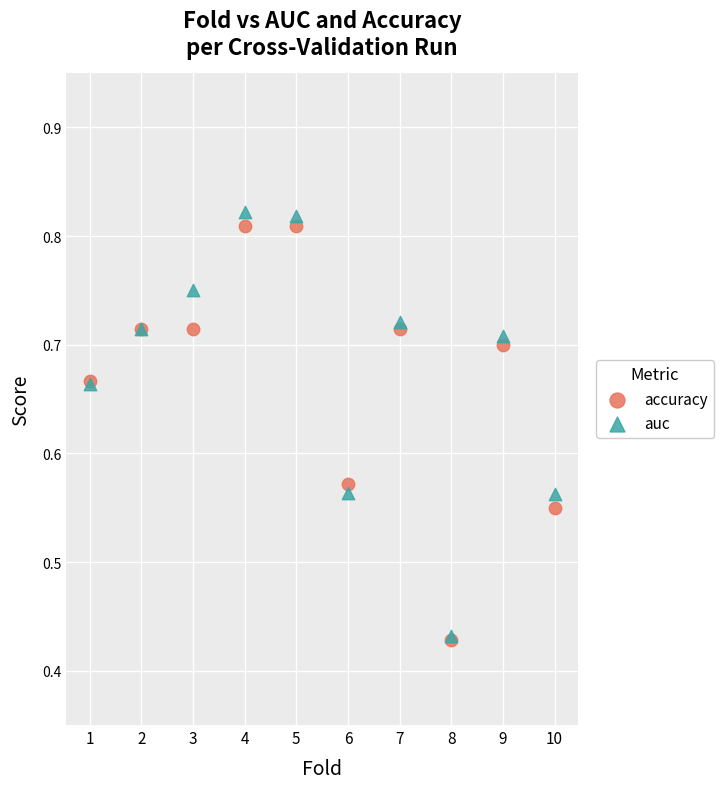

Which series contains the highest Y value?

auc